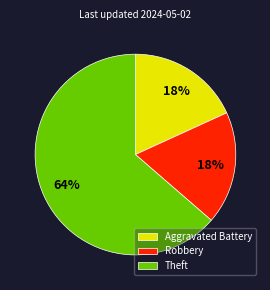

Combined, do Aggravated Battery and Theft account for over 50%?

Yes